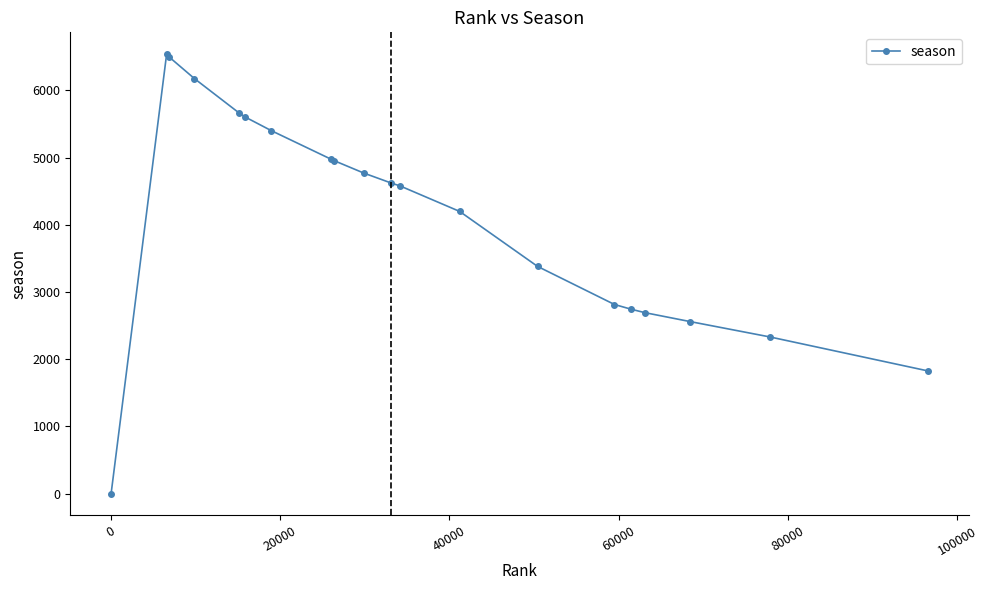

What is the difference between the maximum and minimum values?

6537